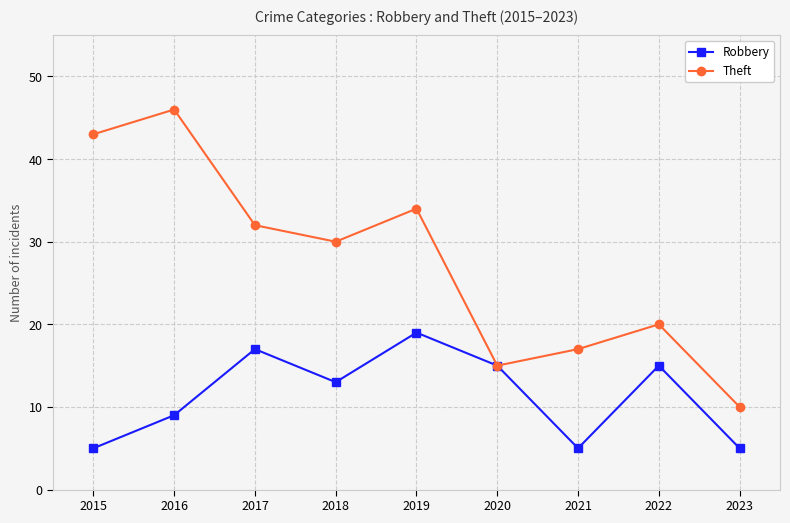

Where is Theft nearest to the value 28?

2018